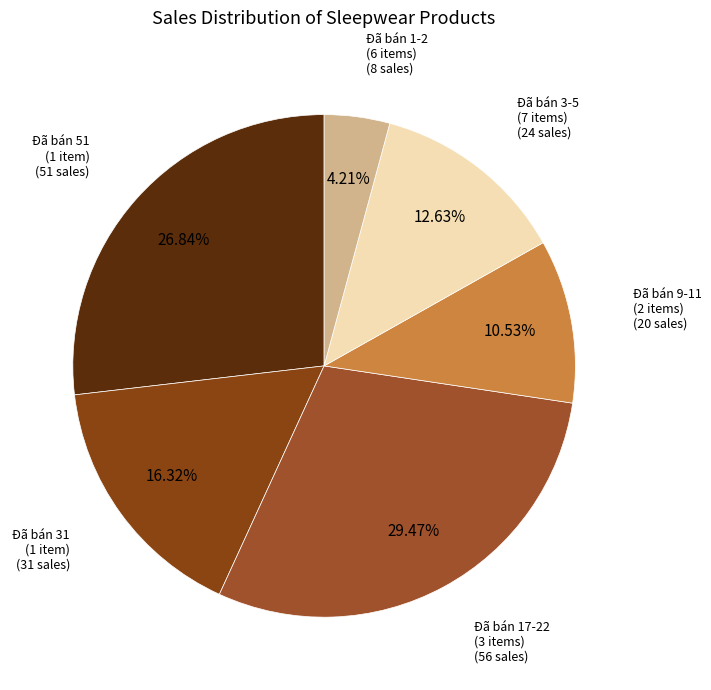

Count the number of slices in the pie.

6